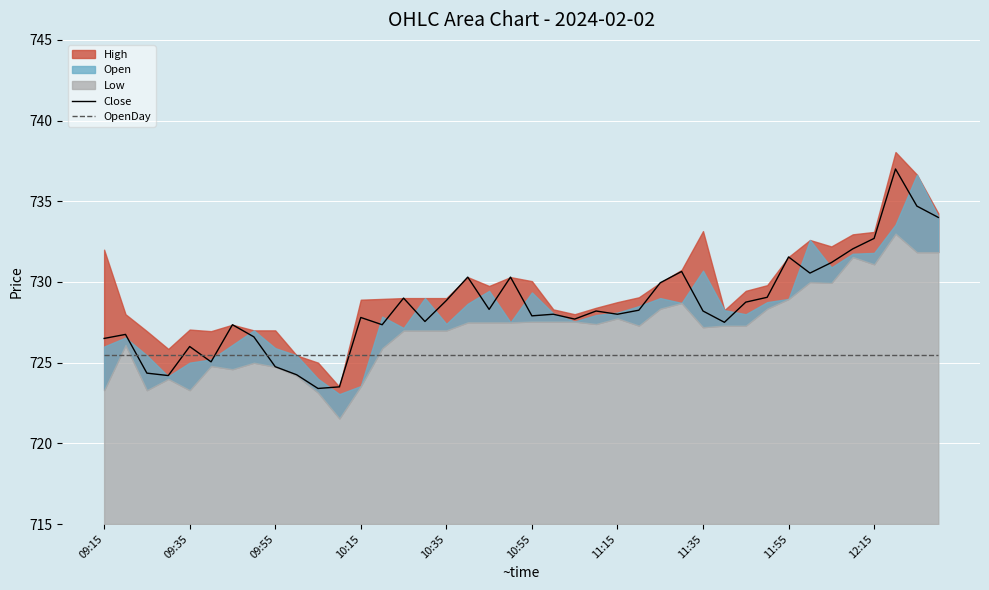

Which series ends up on top after the final intersection of Close and OpenDay?

Close